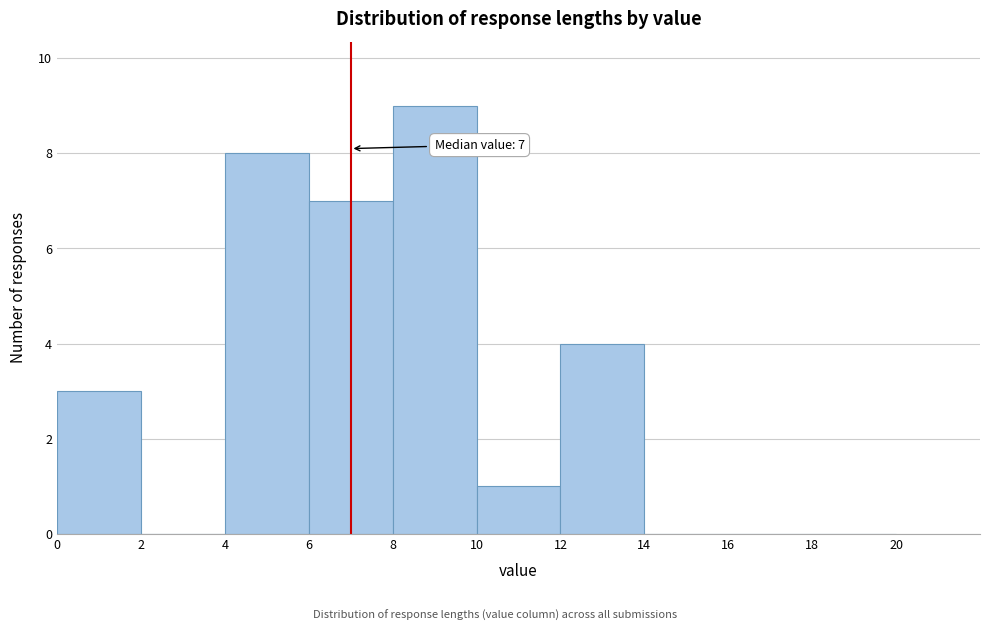

Which range on the x-axis has the tallest bar?

8 to 10